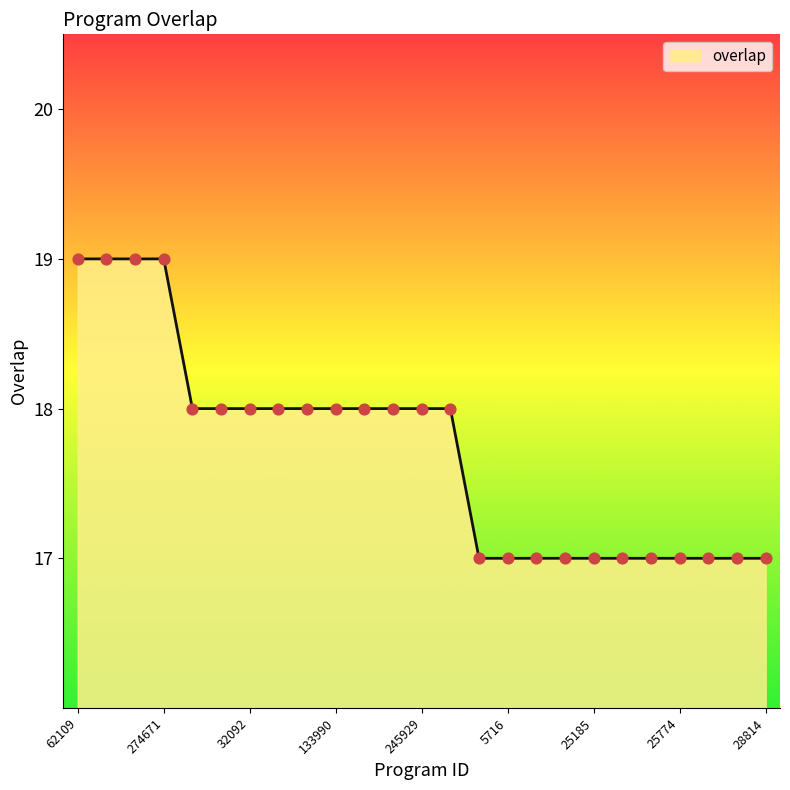

What is the minimum value shown in the chart?

17